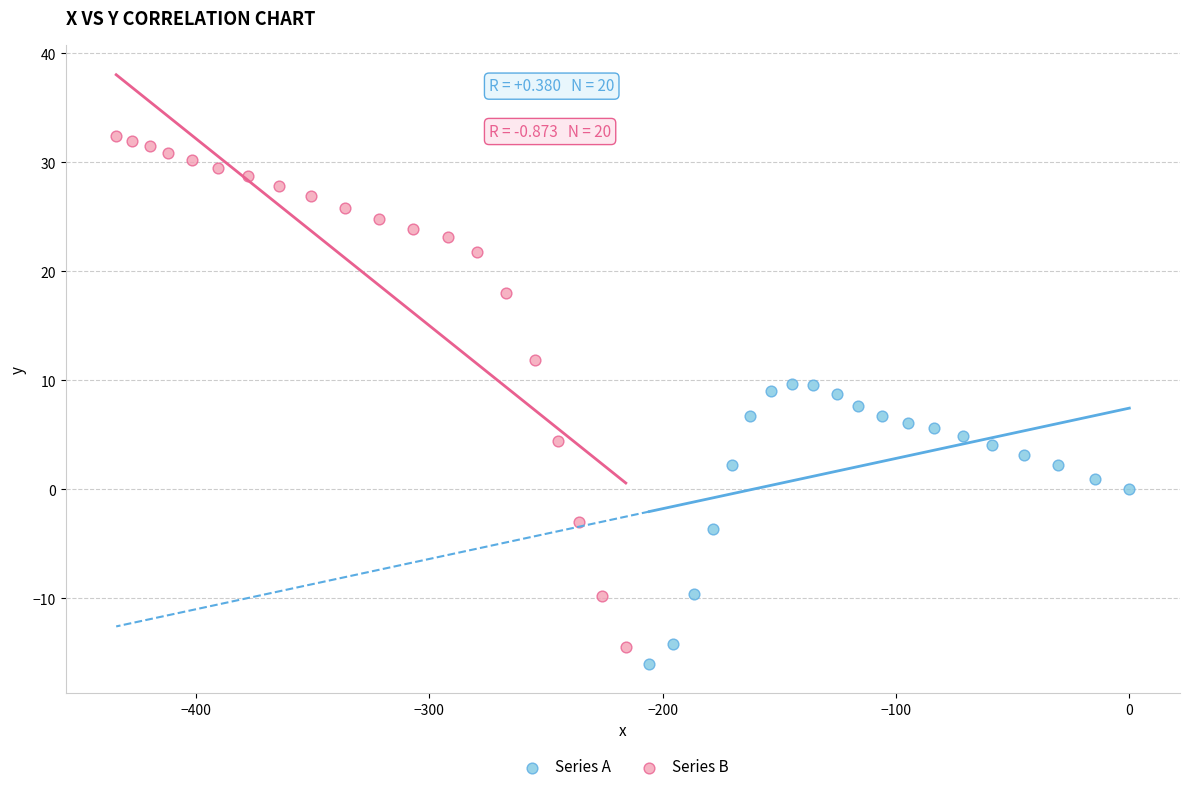

Which series contains the highest Y value?

Series B